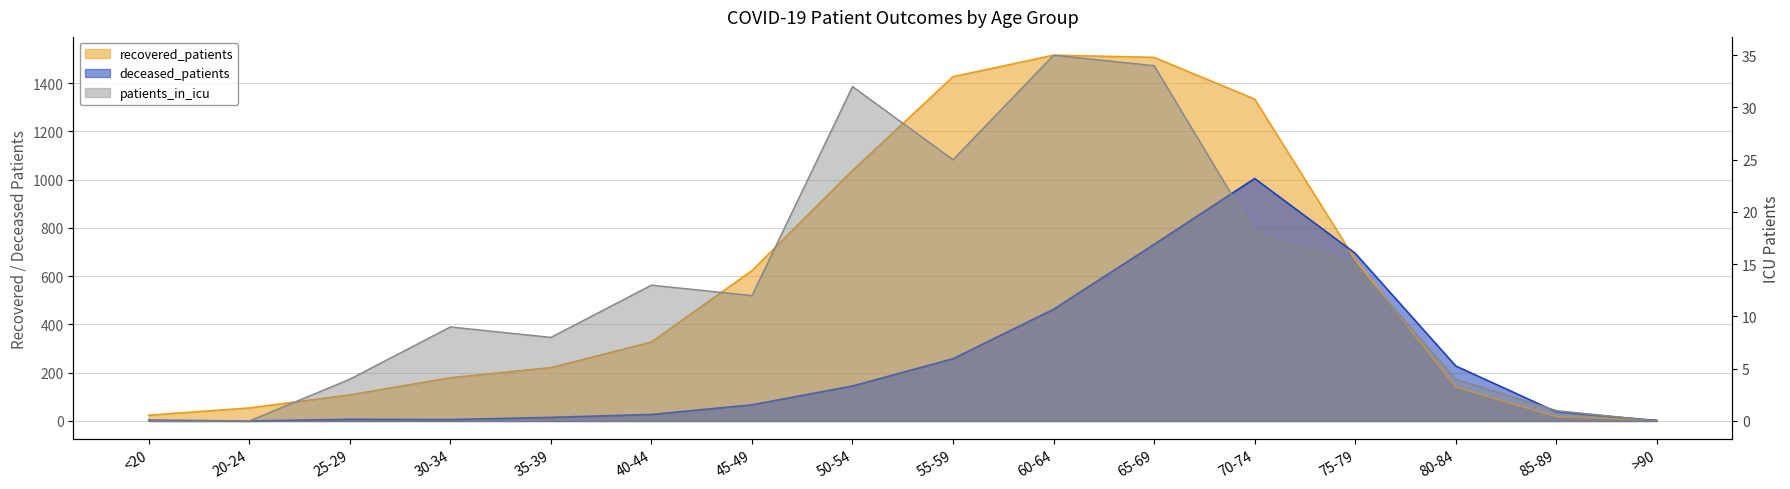

At how many categories does at least one series exceed 250?

8